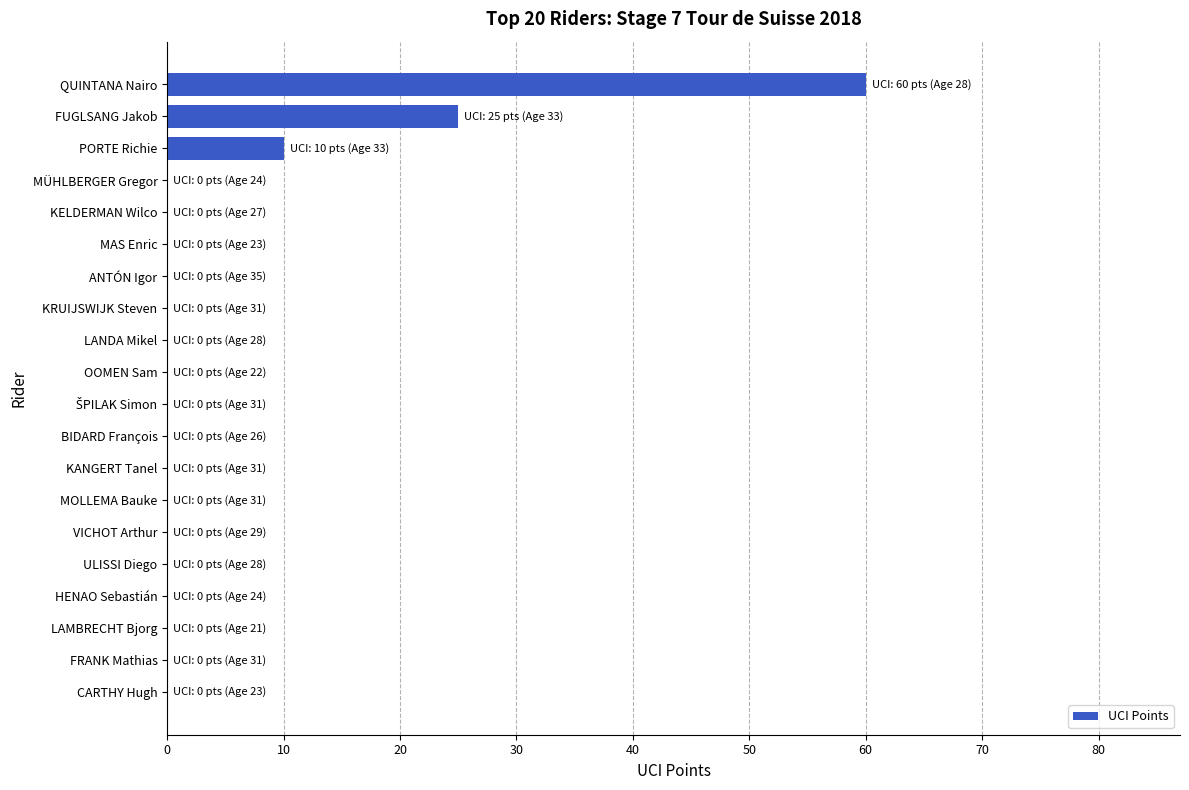

Are the bars horizontal?

Yes